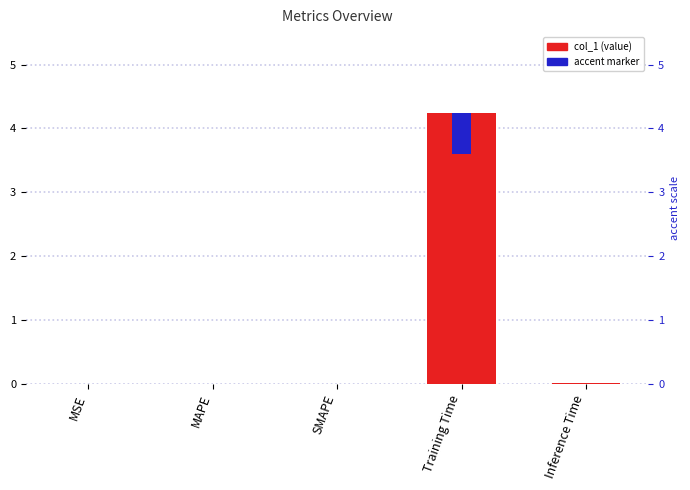

Which series has the largest total across all categories?

col_1 (value)